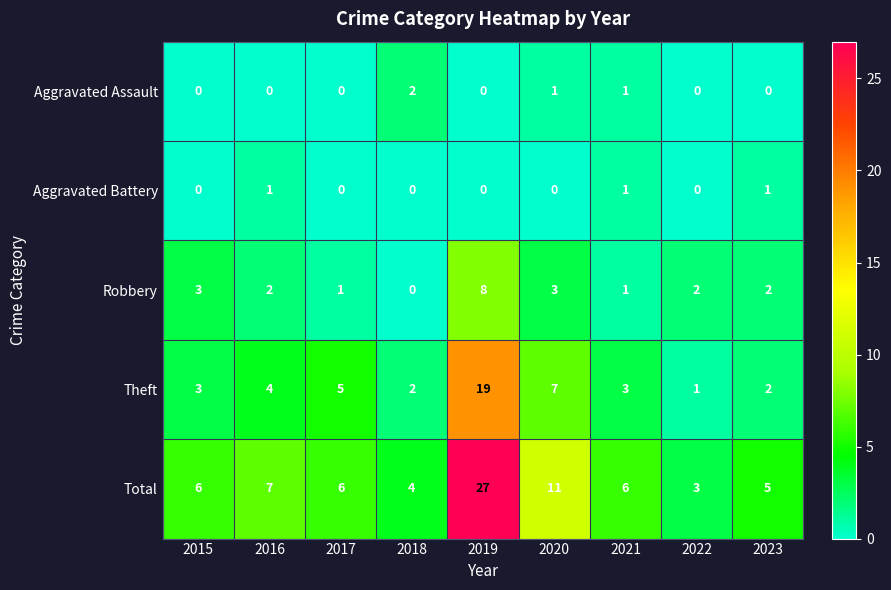

At which label does Theft reach its peak?

2019